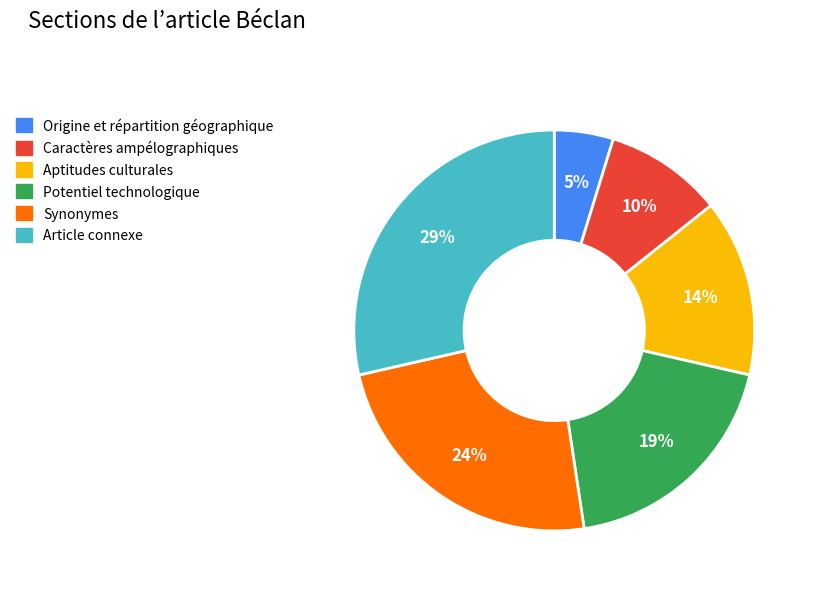

To the nearest percent, what is the difference between the Caractères ampélographiques and Origine et répartition géographique slice percentages?

5%